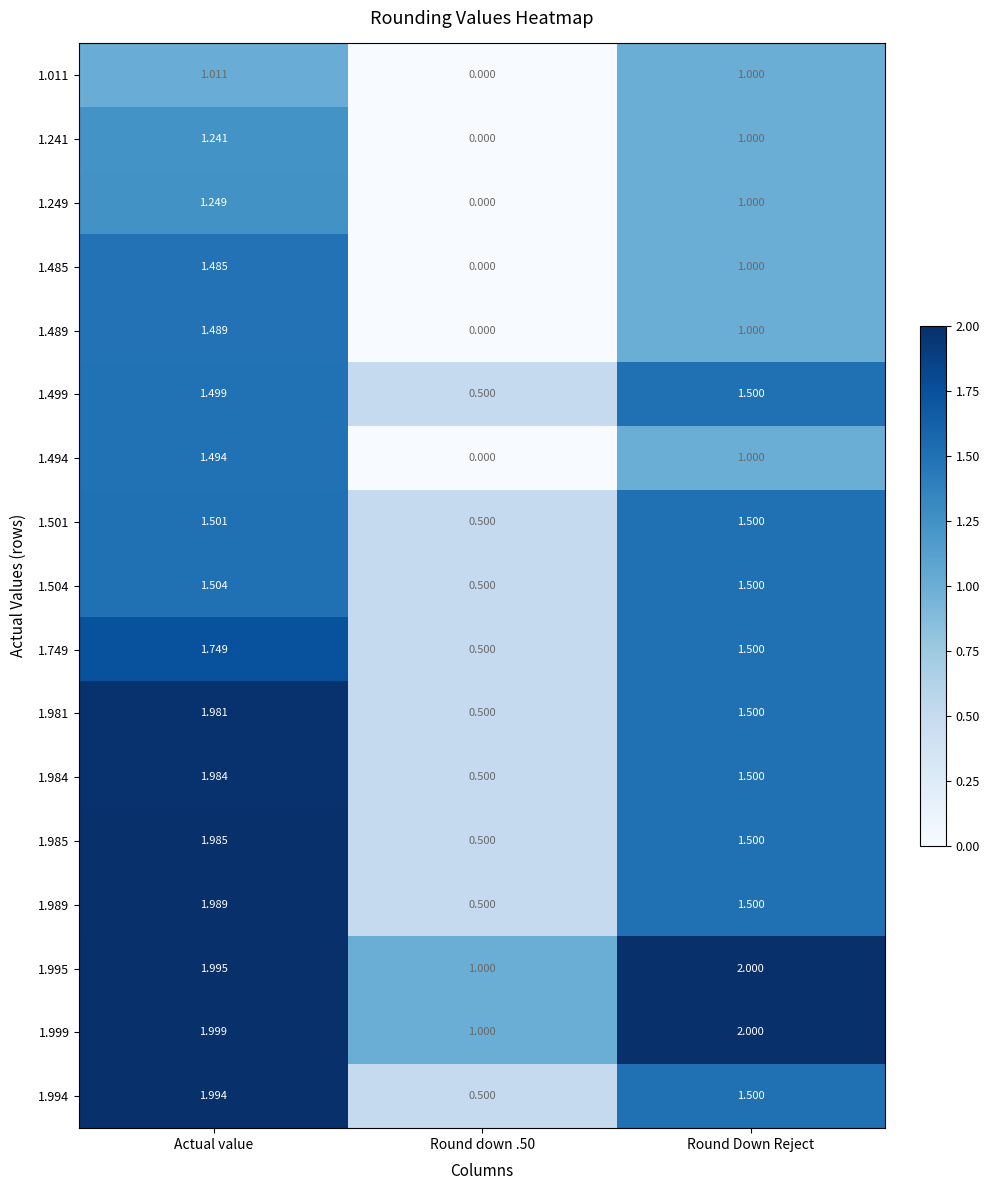

Which category has the highest value across all series?

Round Down Reject